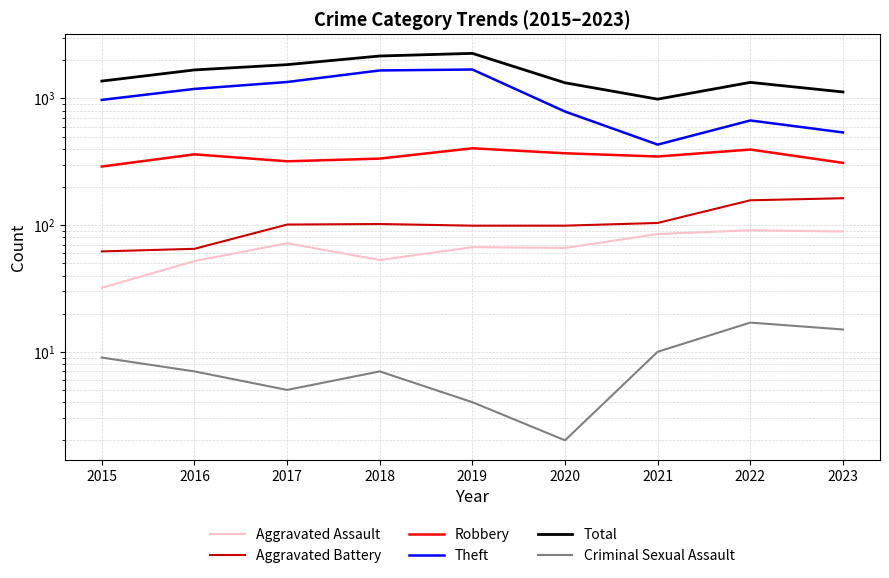

What are all the series names shown in the legend?

Aggravated Assault, Aggravated Battery, Robbery, Theft, Total, Criminal Sexual Assault